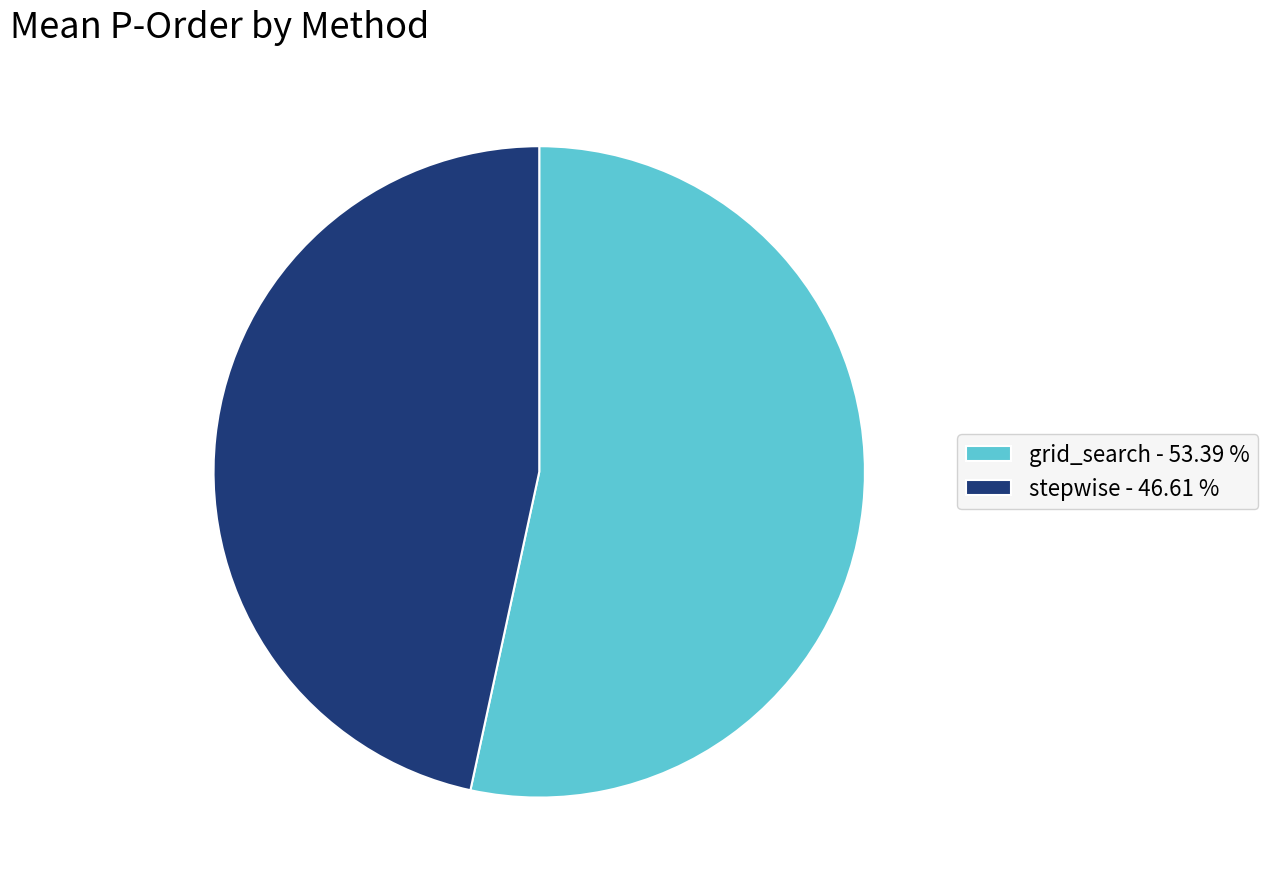

Which has a higher value, grid_search - 53.39 % or stepwise - 46.61 %?

grid_search - 53.39 %